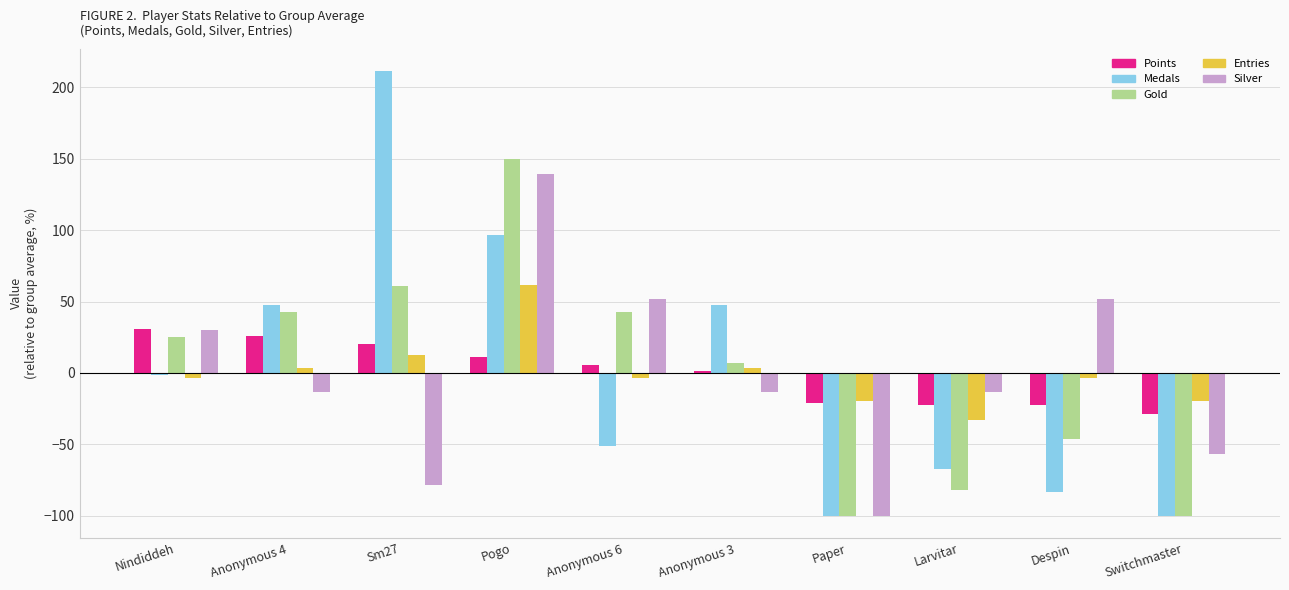

At which category is the sum across all series the highest?

Pogo